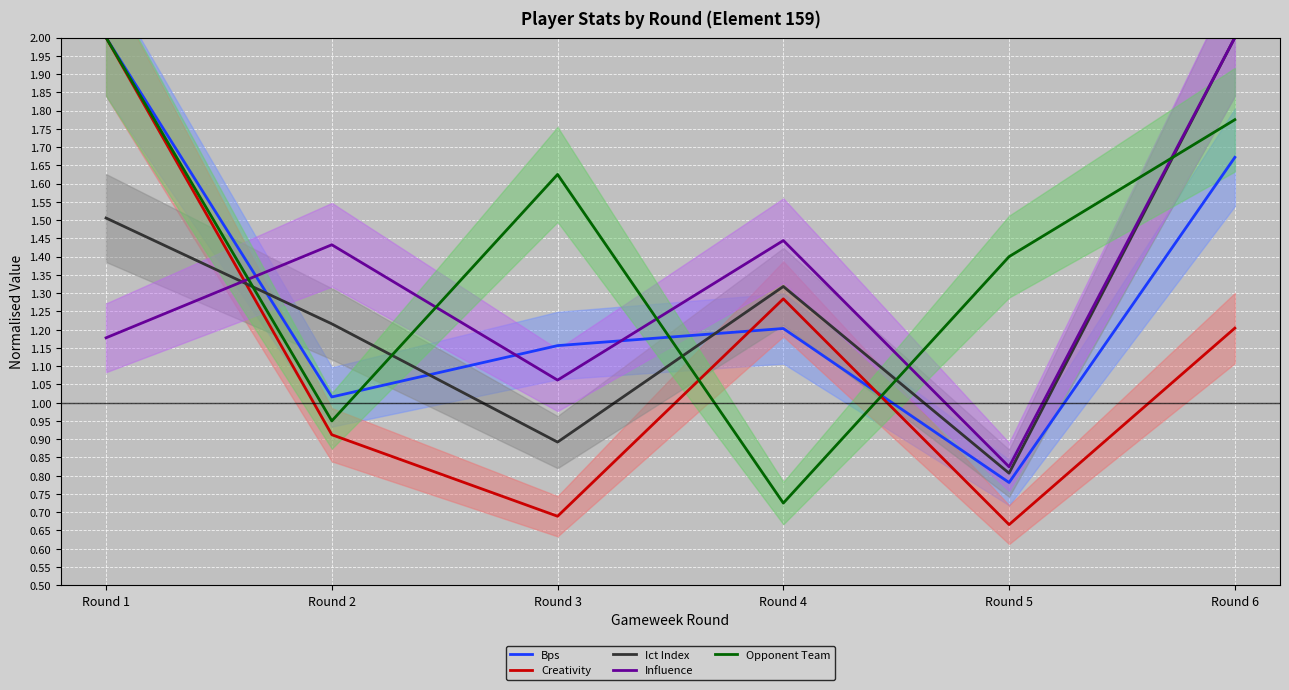

What are all the series names shown in the legend?

Bps, Creativity, Ict Index, Influence, Opponent Team